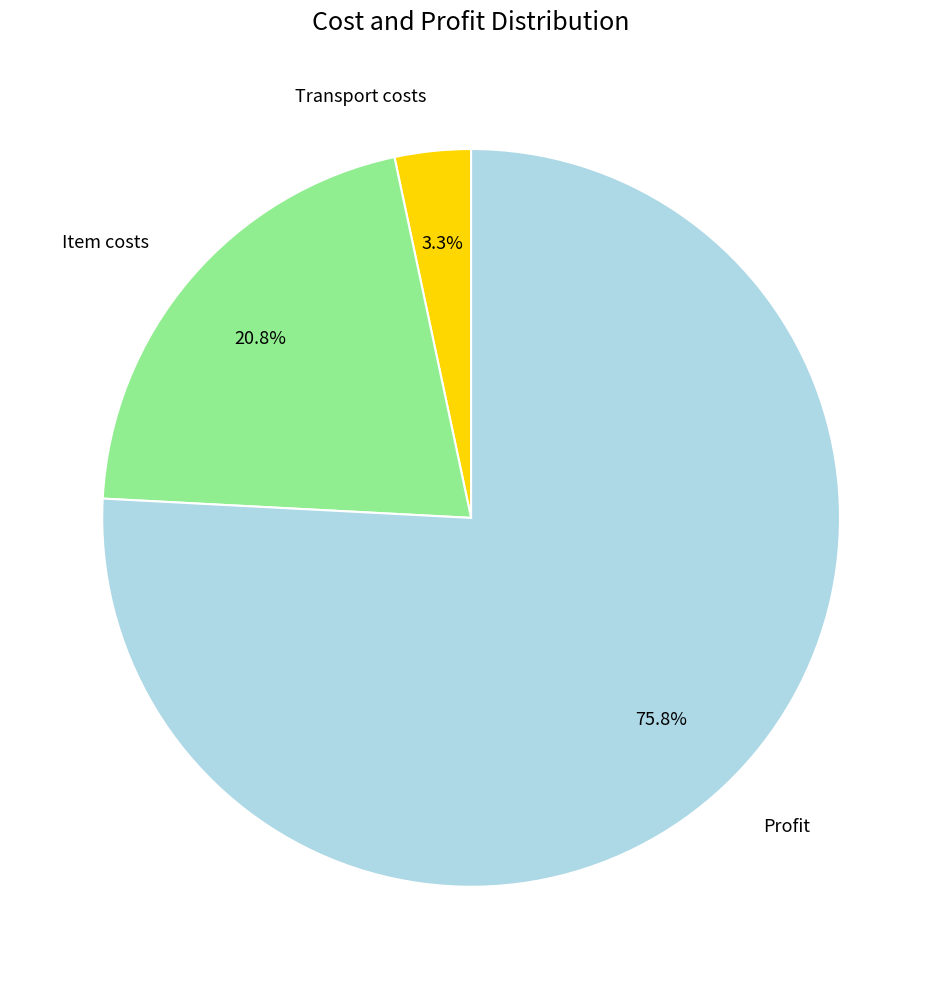

What is the smallest slice in the pie chart?

Transport costs